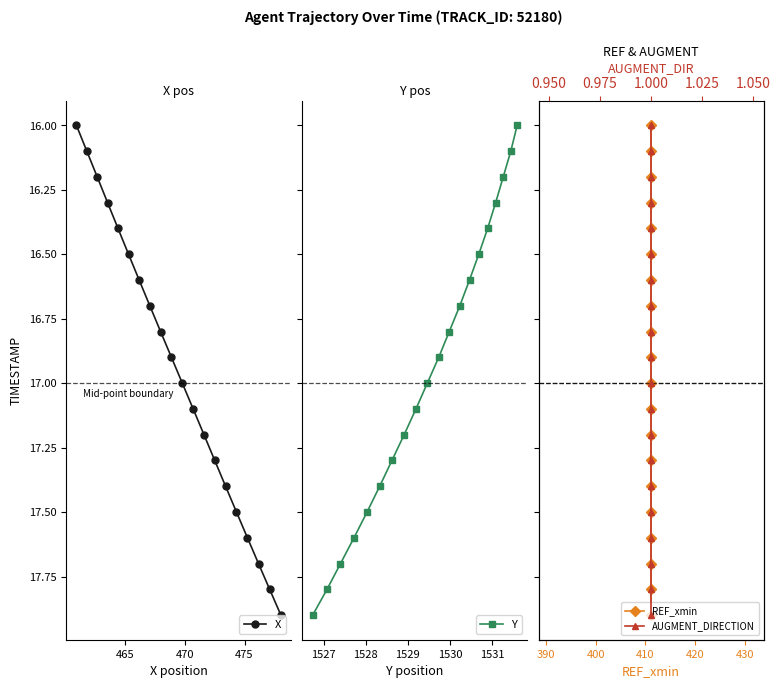

True or false: Y and X cross at least once.

False